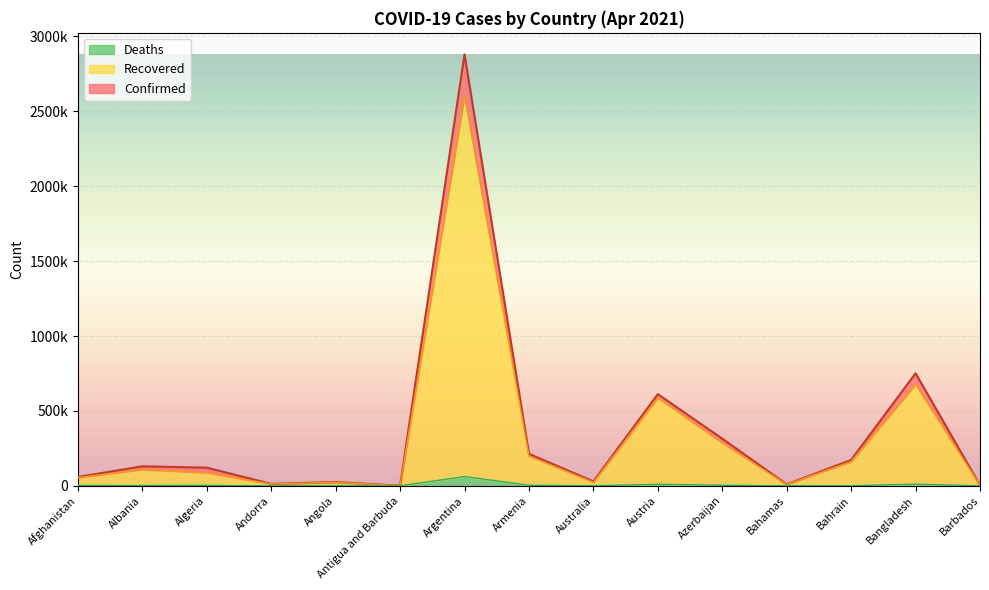

Where is the first local maximum for Recovered?

Albania